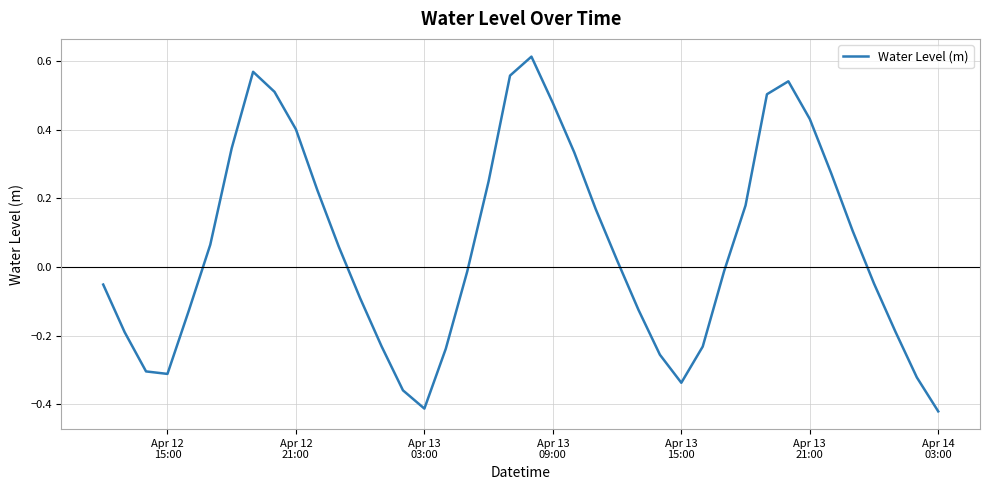

Does the chart display data point markers on the line(s)?

No